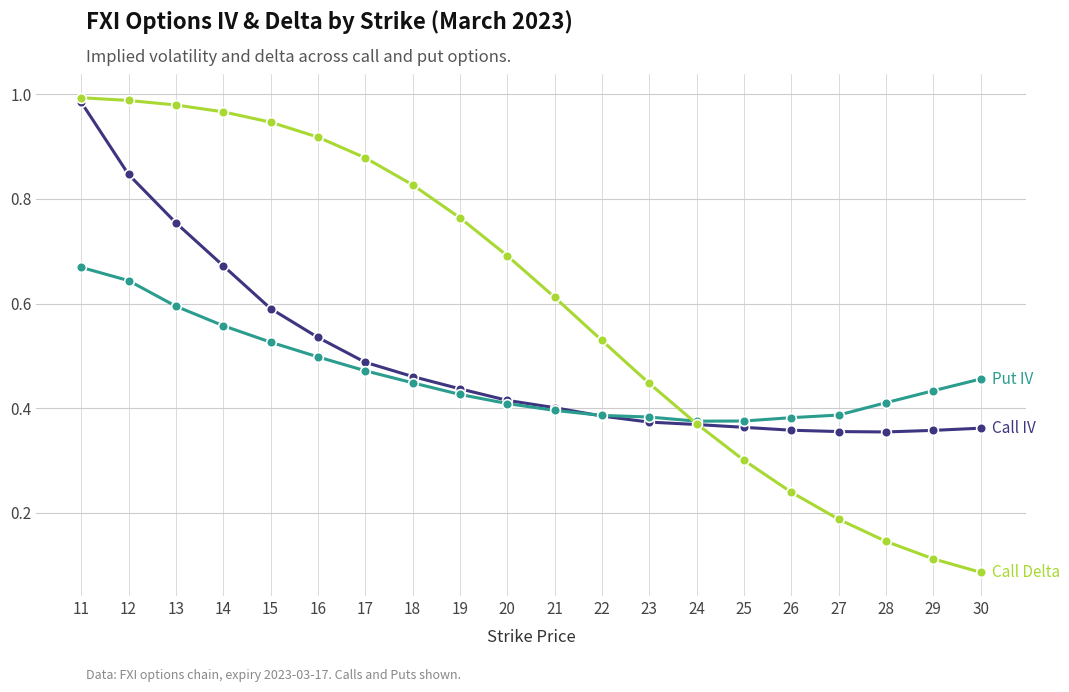

What is the spread (max minus min) of values at 20?

0.3